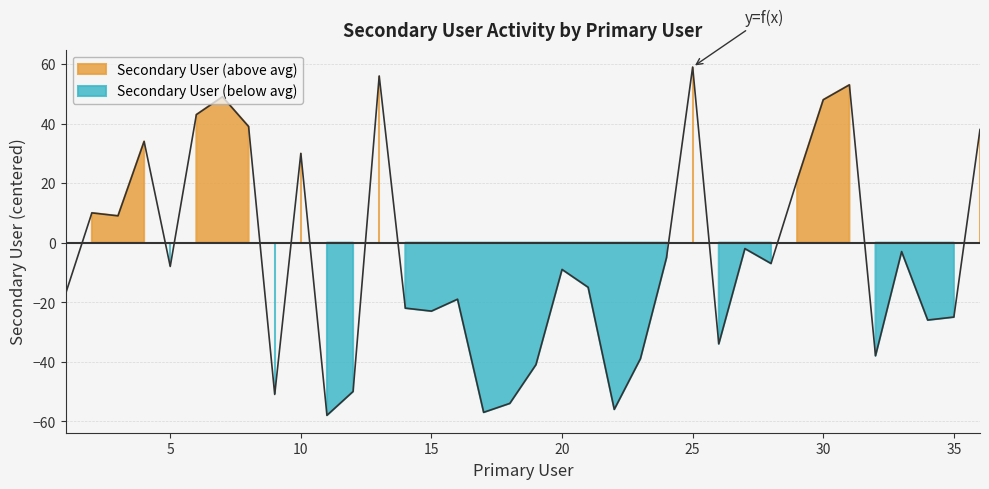

Reading left to right, transcribe all the data shown in this chart.

-17	10	9	34	-8	43	49	39	-51	30	-58	-50	56	-22	-23	-19	-57	-54	-41	-9	-15	-56	-39	-5	59	-34	-2	-7	21	48	53	-38	-3	-26	-25	38